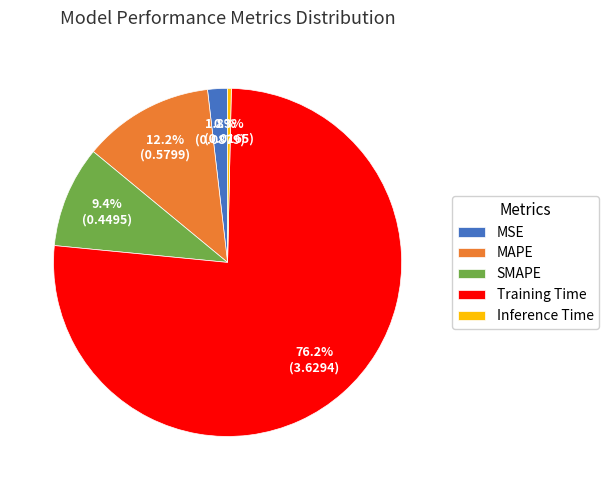

Which slice is the largest?

Training Time